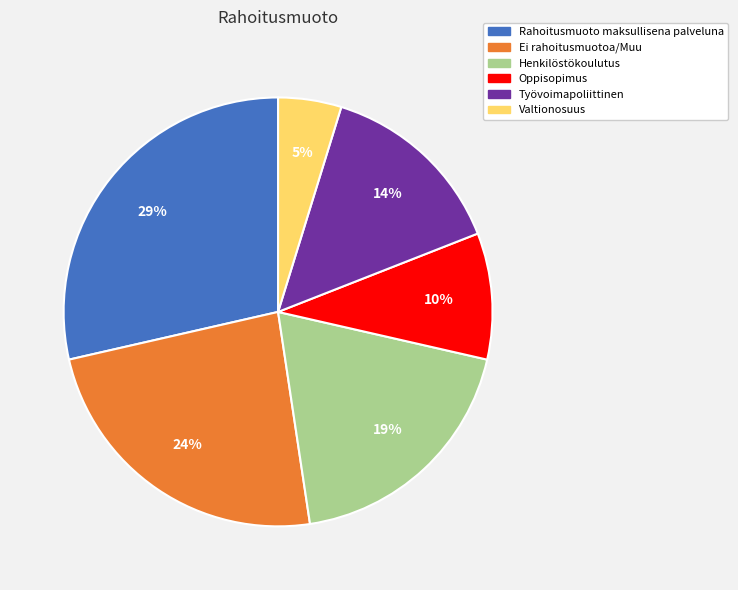

Does Oppisopimus account for over 50% of the chart?

No